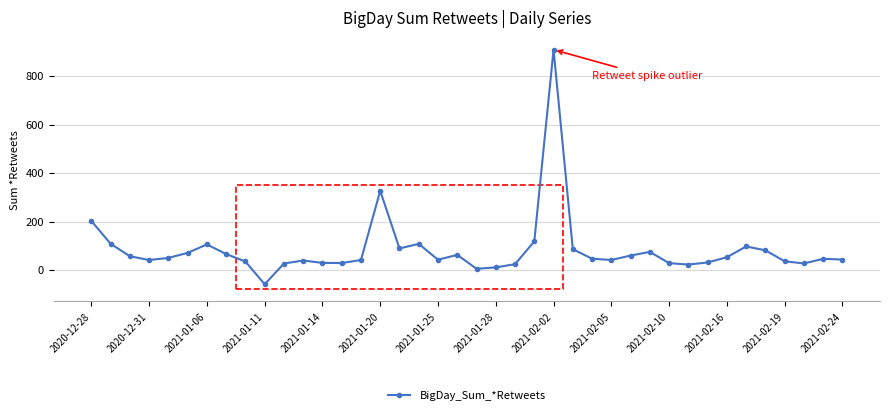

What is the greatest value displayed?

909.5